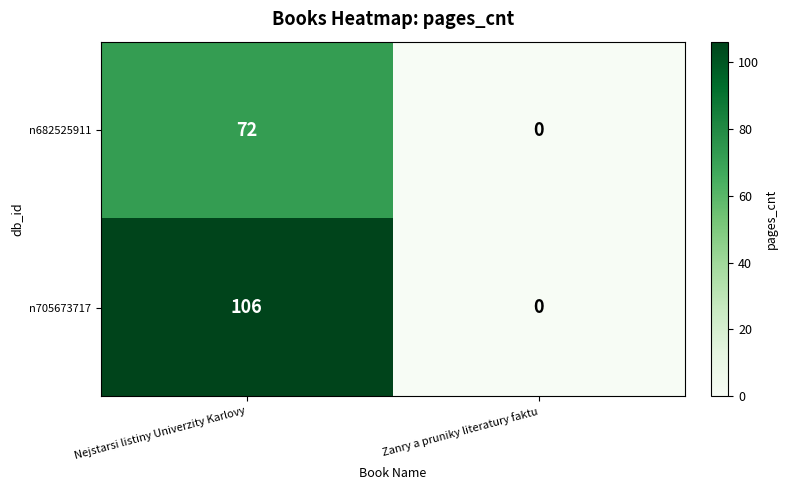

List the series in order of their peak value, highest first.

n705673717, n682525911